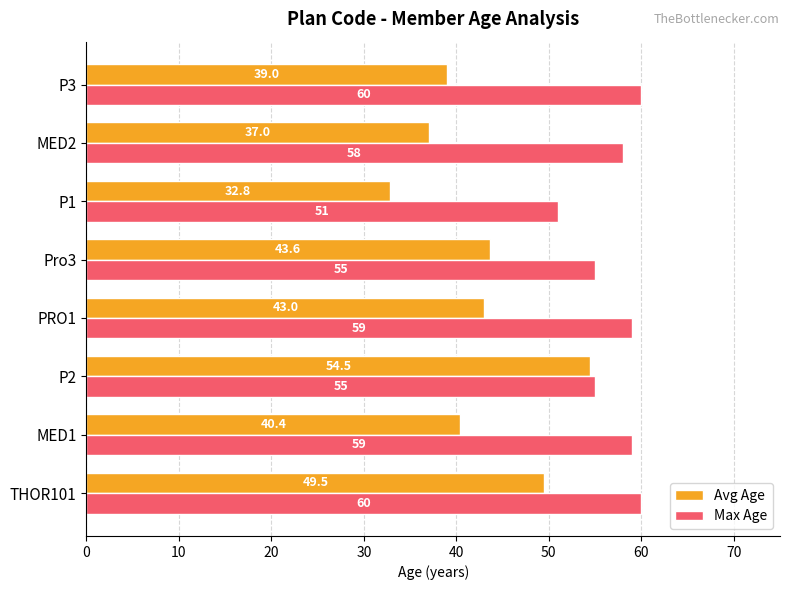

What is the average value of the Max Age series?

57.1